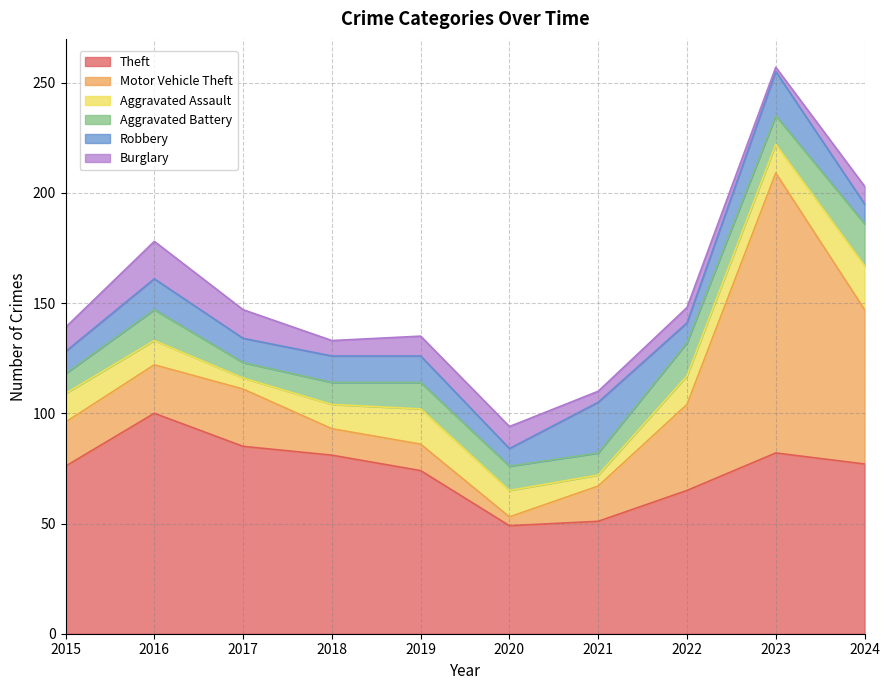

Rank the series by their maximum value, from highest to lowest.

Motor Vehicle Theft, Theft, Robbery, Aggravated Assault, Aggravated Battery, Burglary